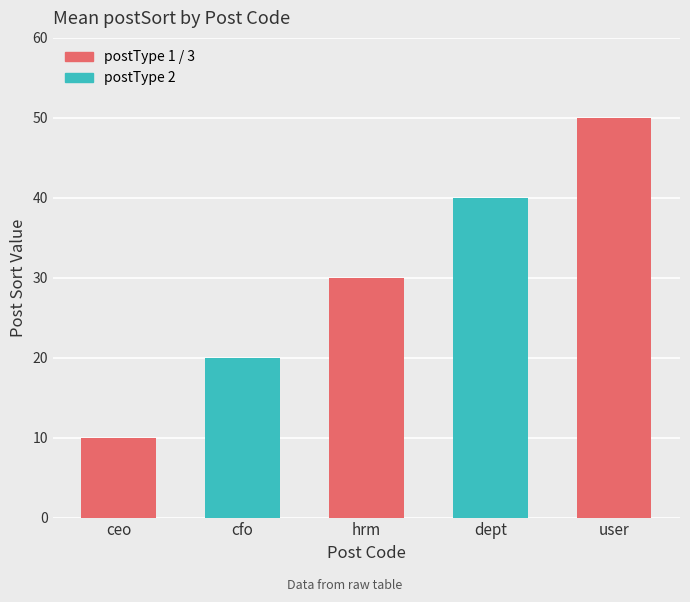

Read the value at dept.

40